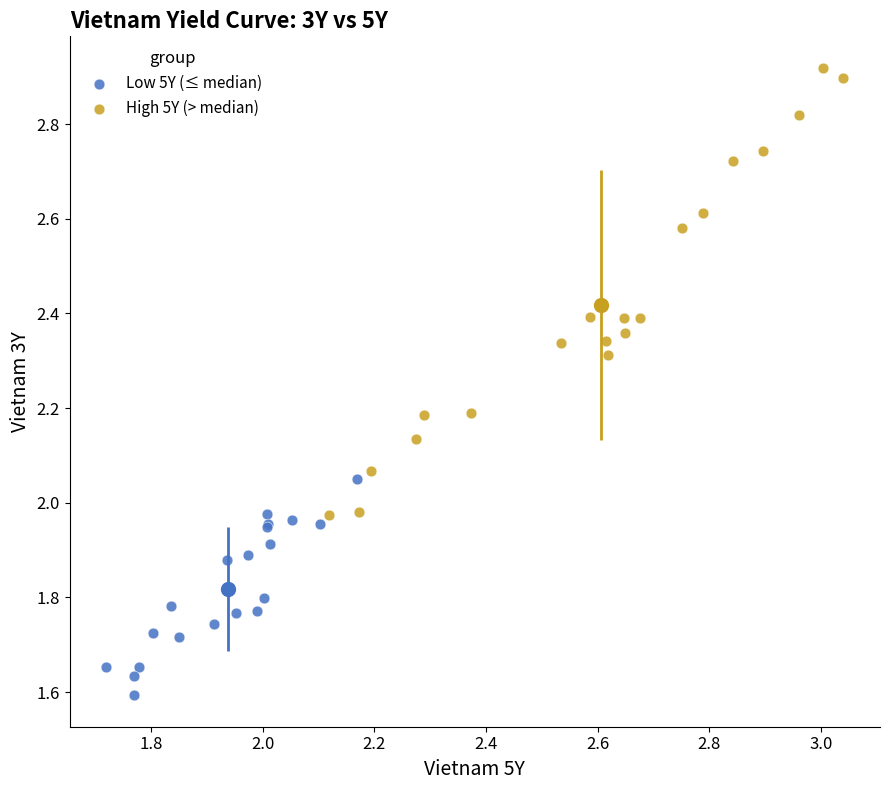

Which series has the largest Y range (max minus min)?

High 5Y (> median)